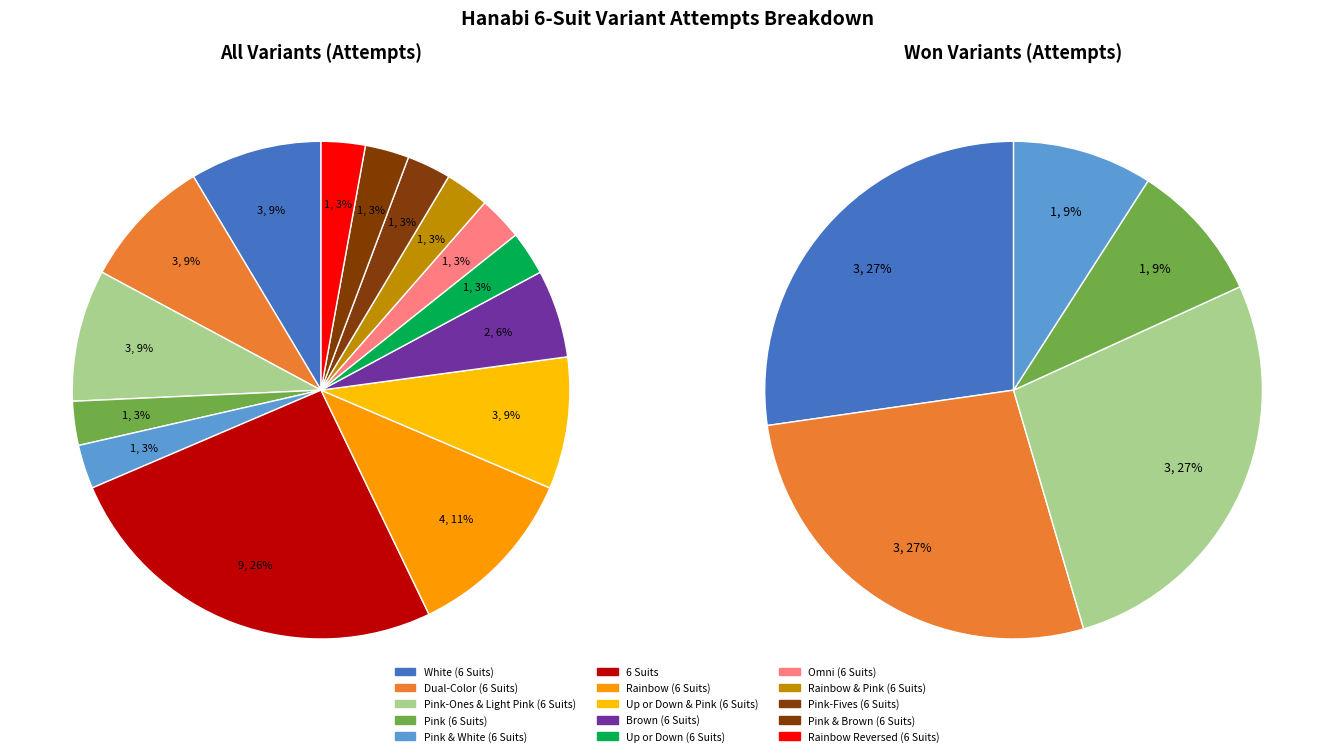

Which slice is the largest?

6 Suits